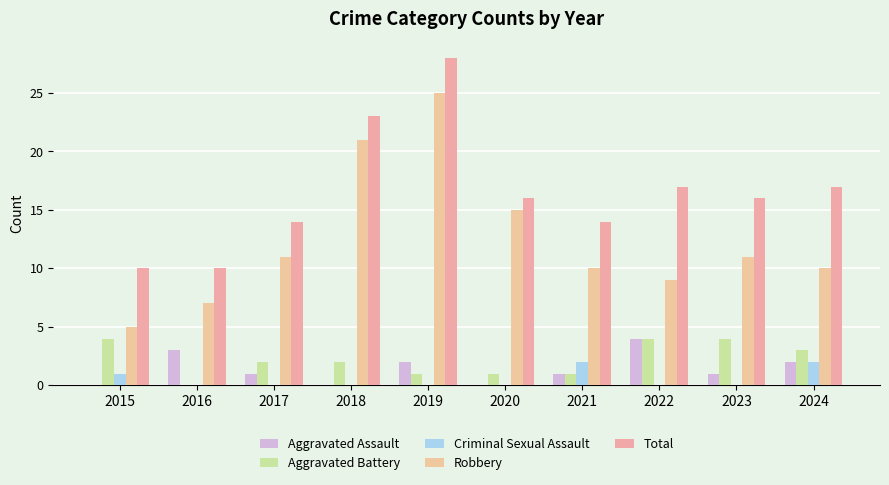

Is the value of Total at 2023 greater than the value of Criminal Sexual Assault at 2016?

Yes